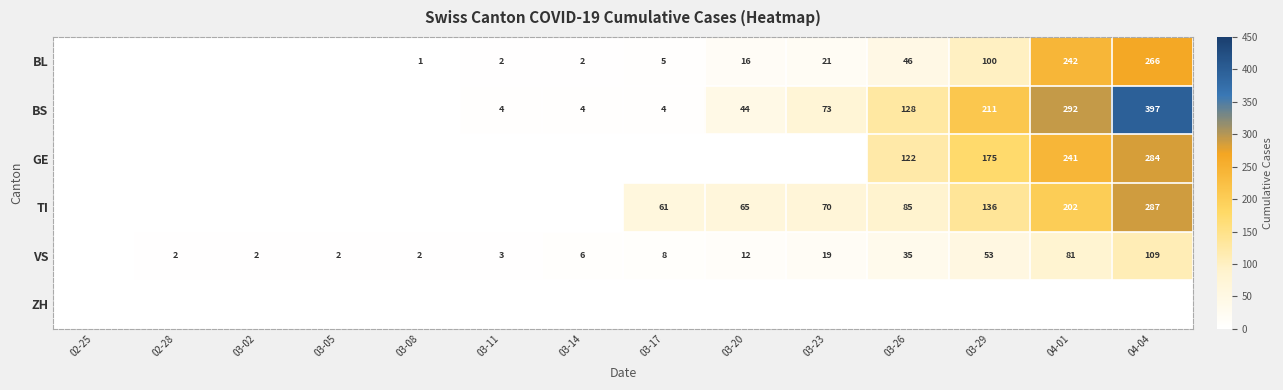

True or false: BL has a value of 266 at 04-04.

True